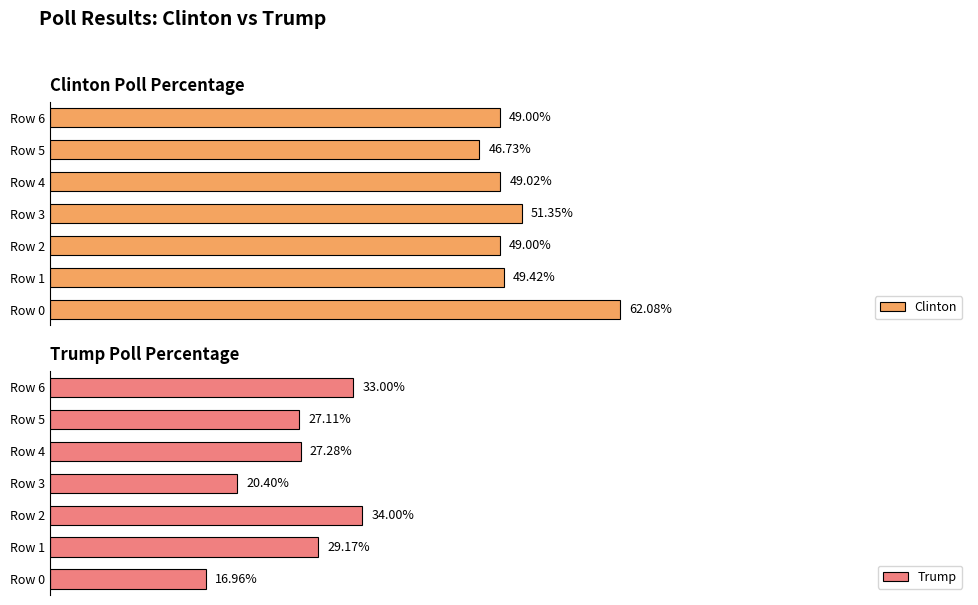

List the labels in order of Trump value, largest first.

Row 2, Row 6, Row 1, Row 4, Row 5, Row 3, Row 0